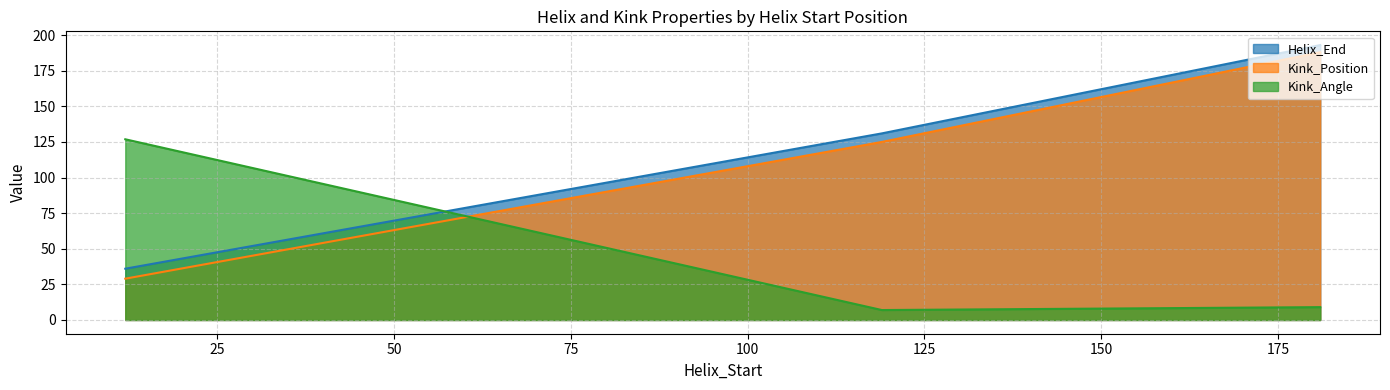

Which label corresponds to the smallest value in the chart?

119